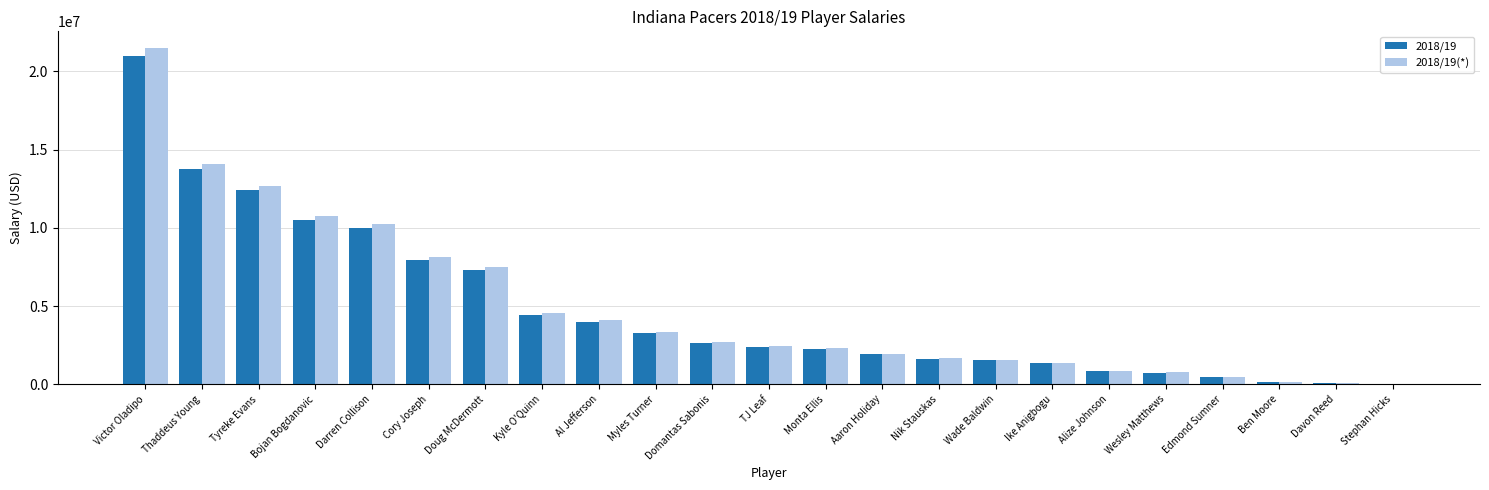

True or false: 2018/19(*) has a value of 7502357 at Doug McDermott.

True